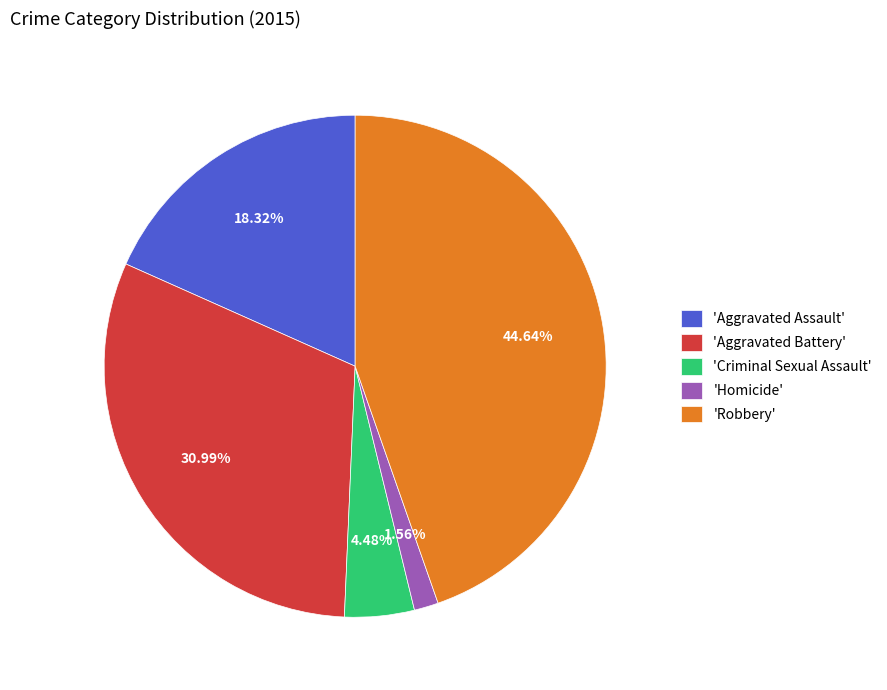

Which slice is the largest?

'Robbery'